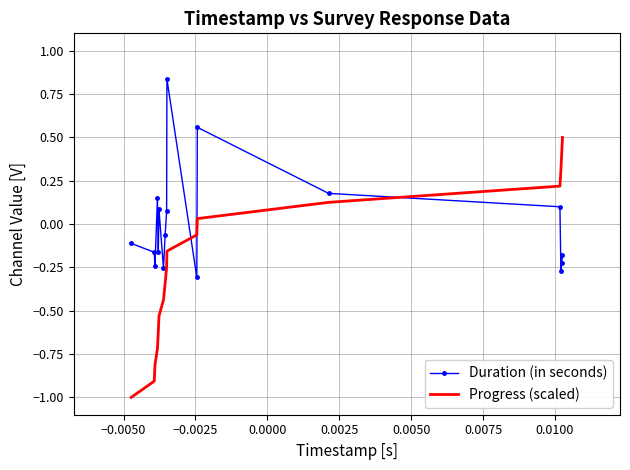

List the series in order of their peak value, lowest first.

Progress (scaled), Duration (in seconds)